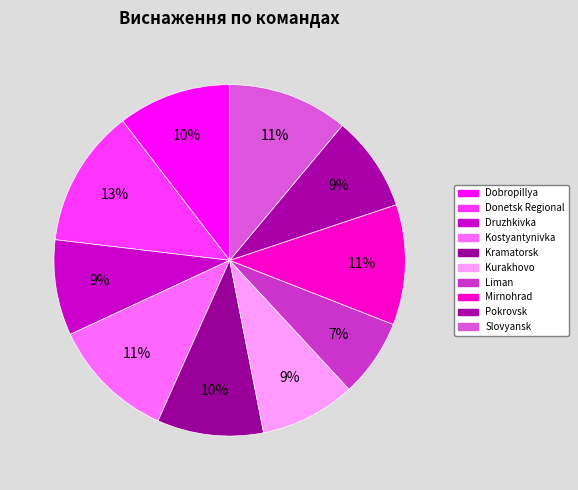

To the nearest percent, what percentage of the pie is Kurakhovo?

9%